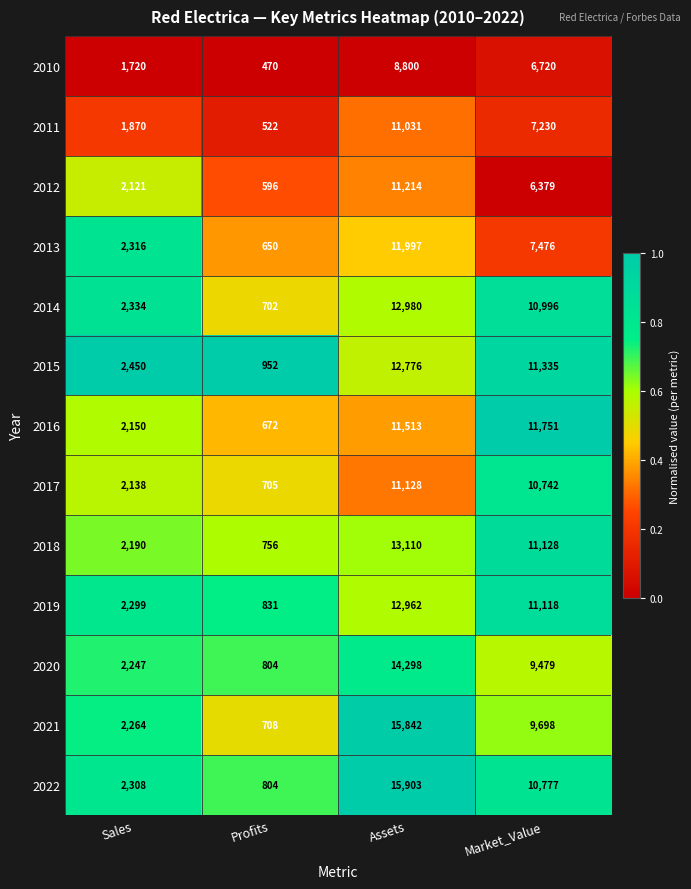

At which category is the sum across all series the highest?

Assets